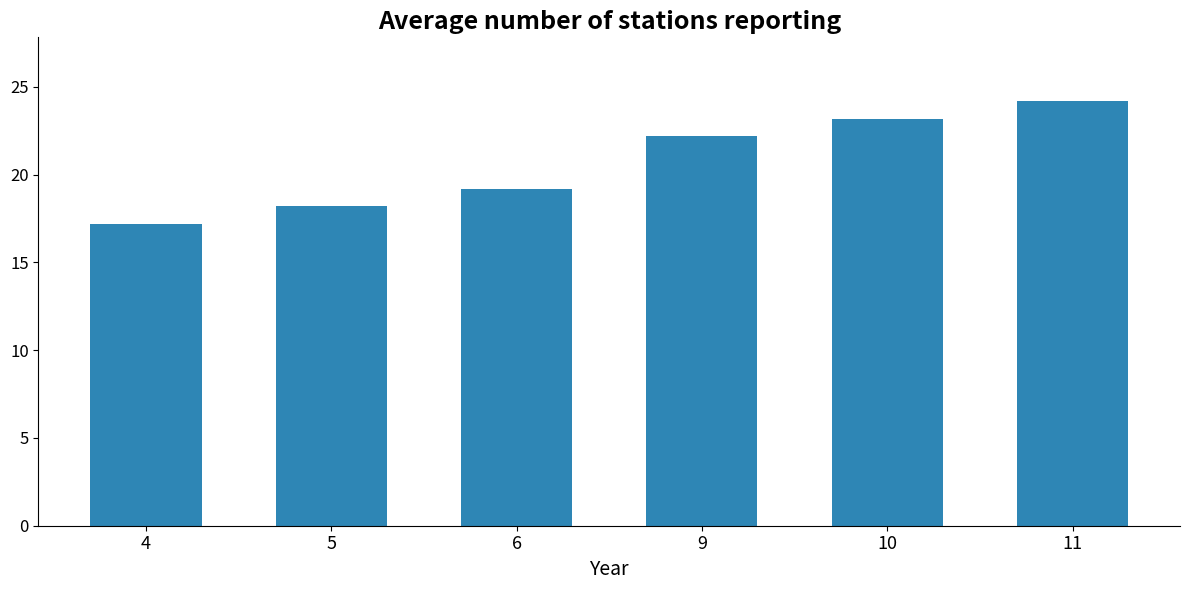

Which category has the lowest value across all series?

4